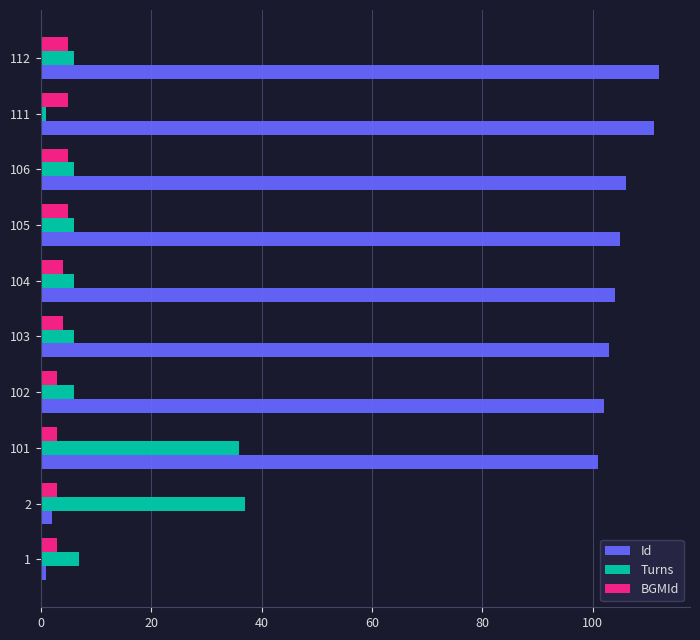

Count the number of data series in this chart.

3